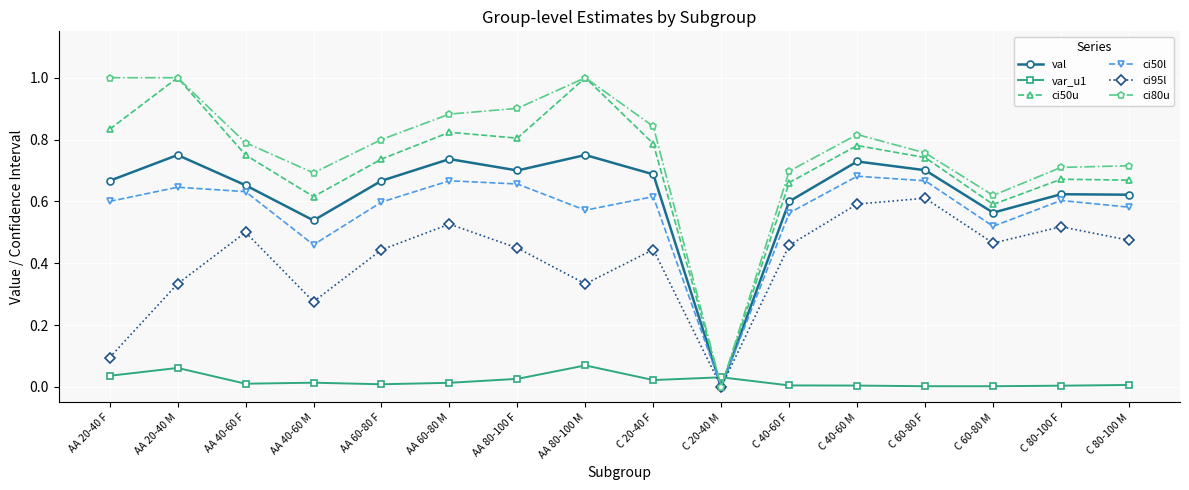

What is the label of the 7th point from the right?

C 20-40 M